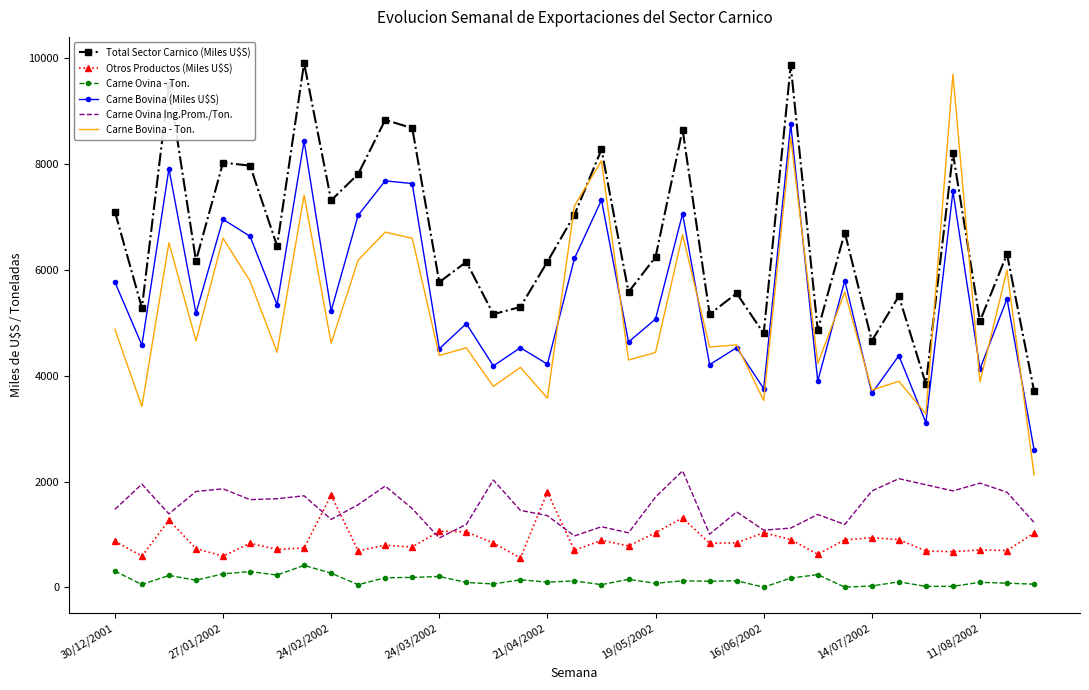

Which series has the largest range (max minus min)?

Carne Bovina - Ton.